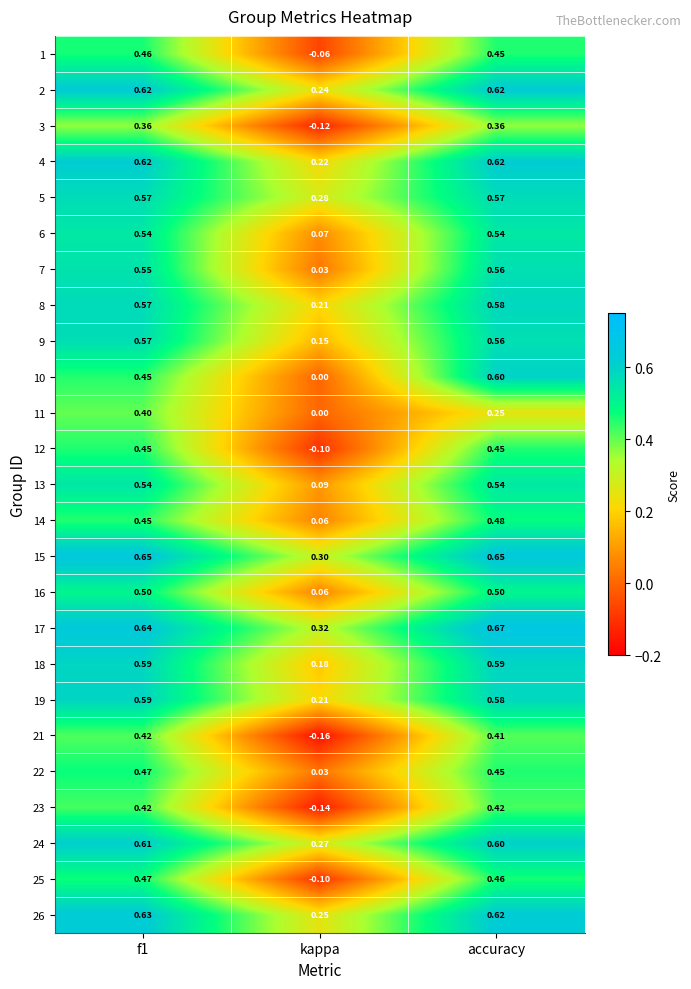

Where is 7 nearest to the value 0?

kappa